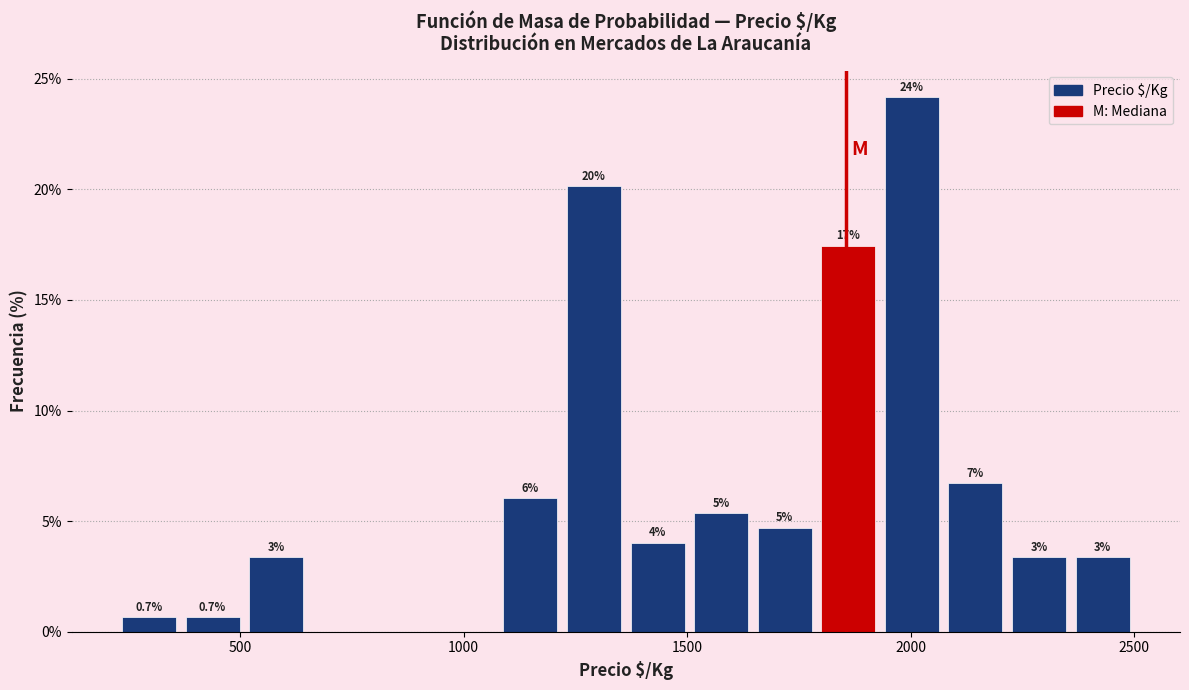

Read against the x-axis, roughly where is the centre of the tallest bar?

2000